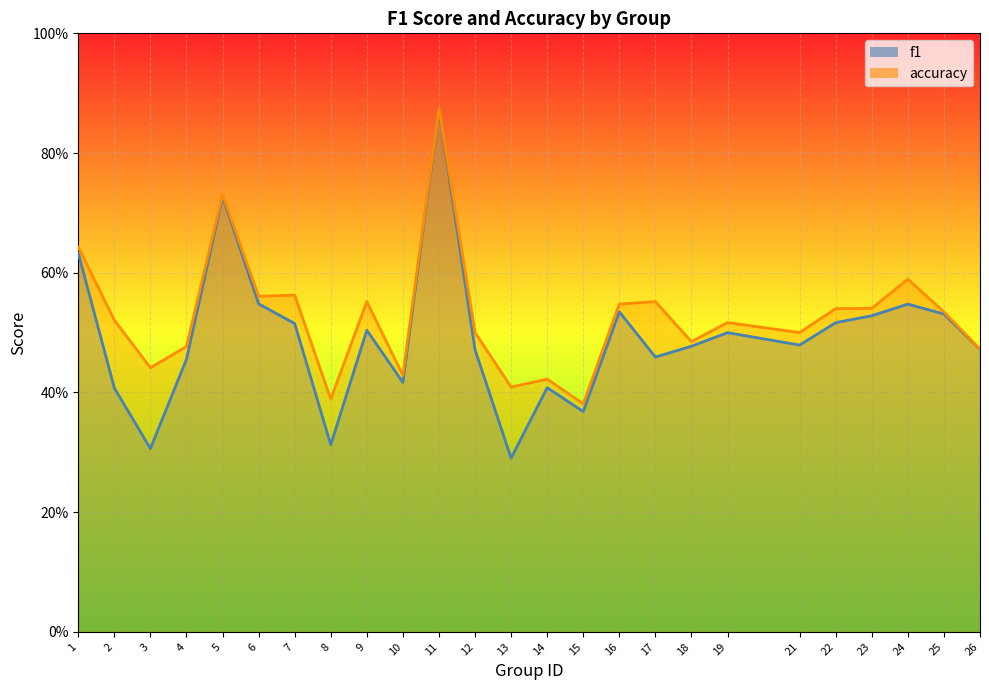

What is the minimum value for f1?

0.3